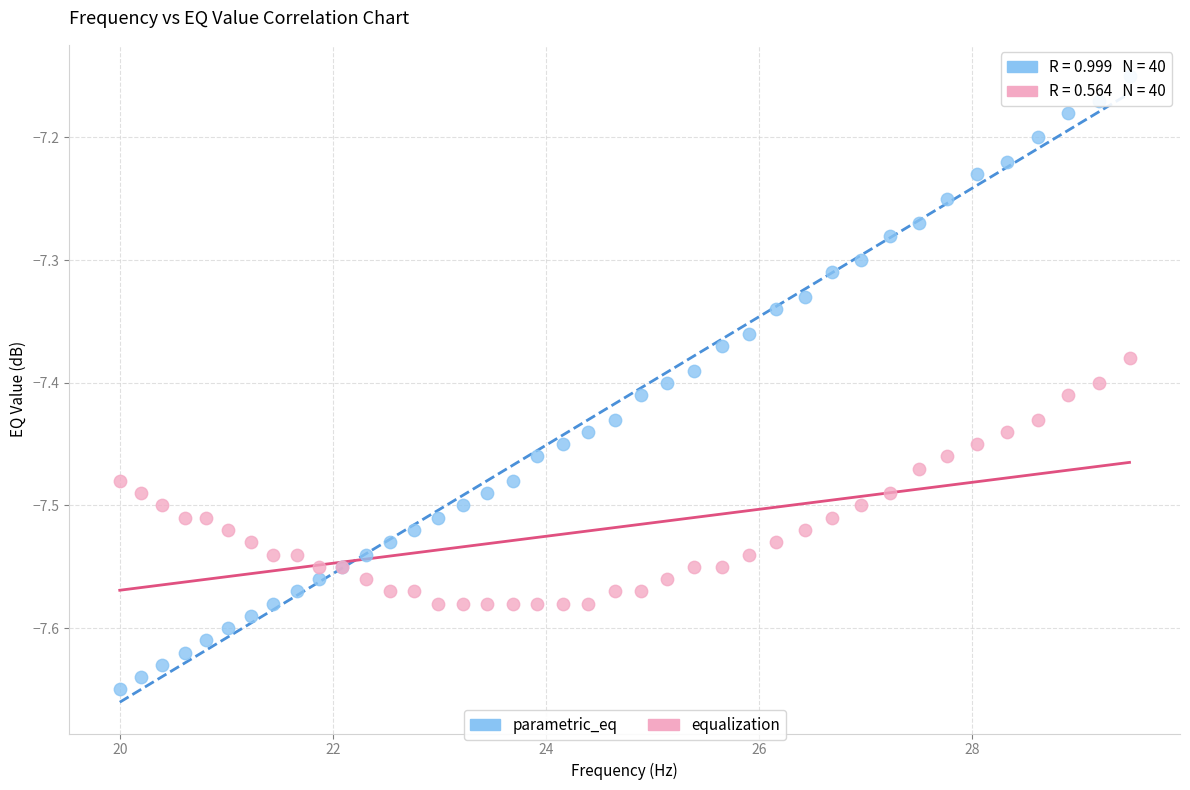

What are all the series names shown in the legend?

parametric_eq, equalization